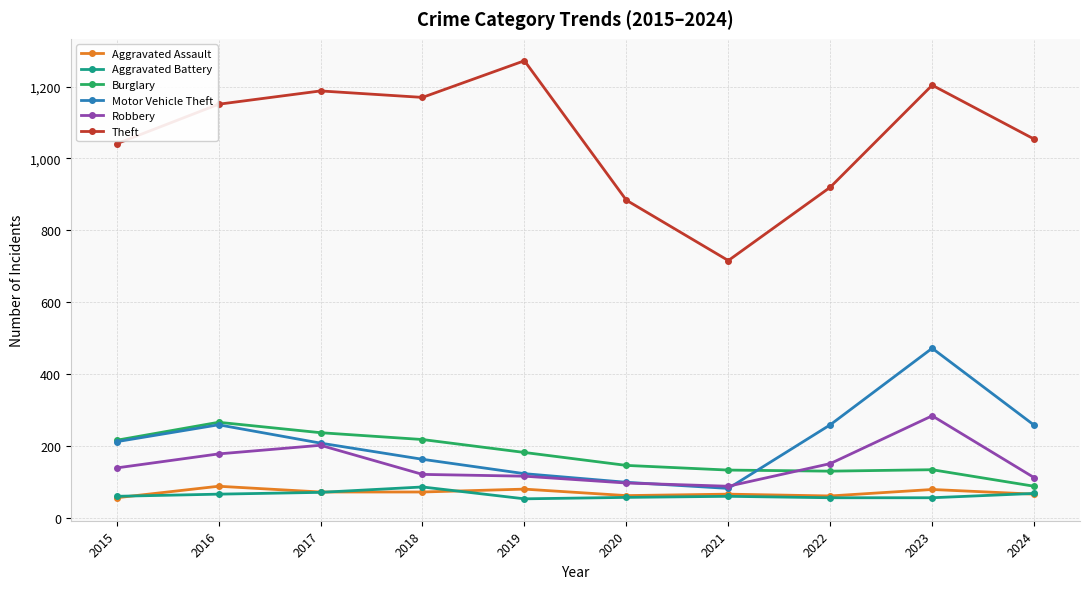

At which category is the sum across all series the highest?

2023